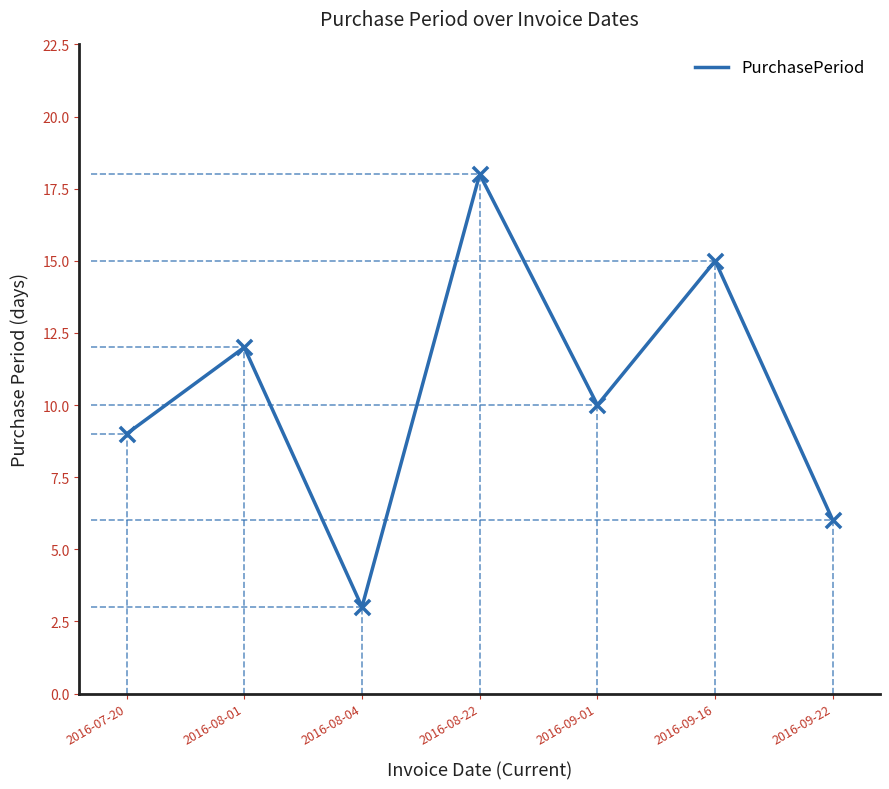

Which has a higher value, 2016-09-22 or 2016-08-01?

2016-08-01